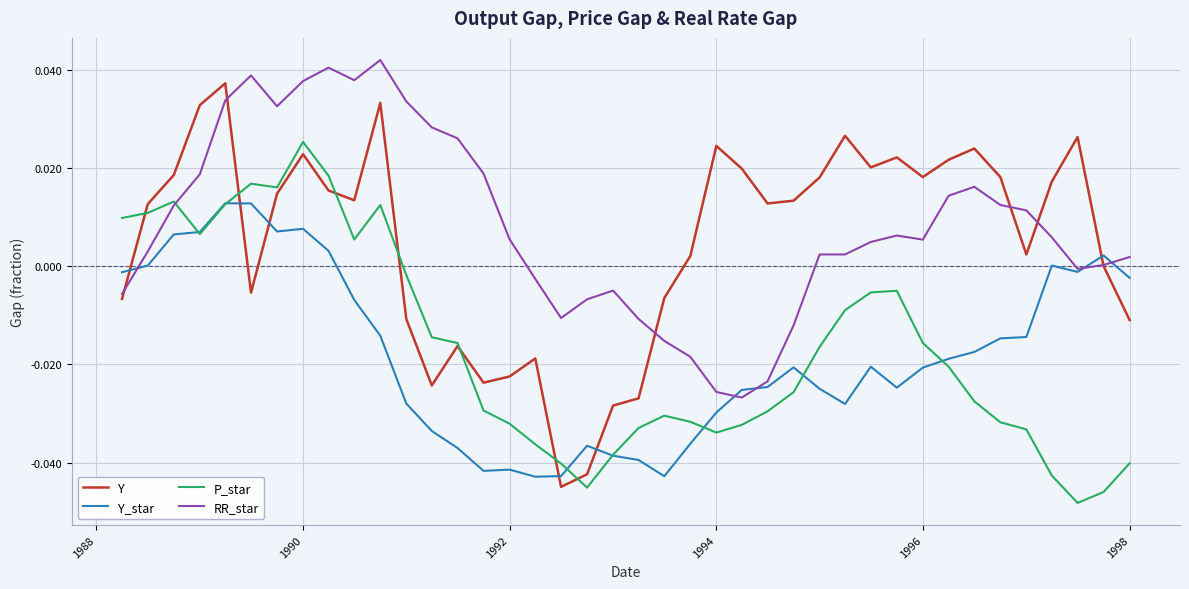

True or false: RR_star and Y_star intersect in this chart.

True